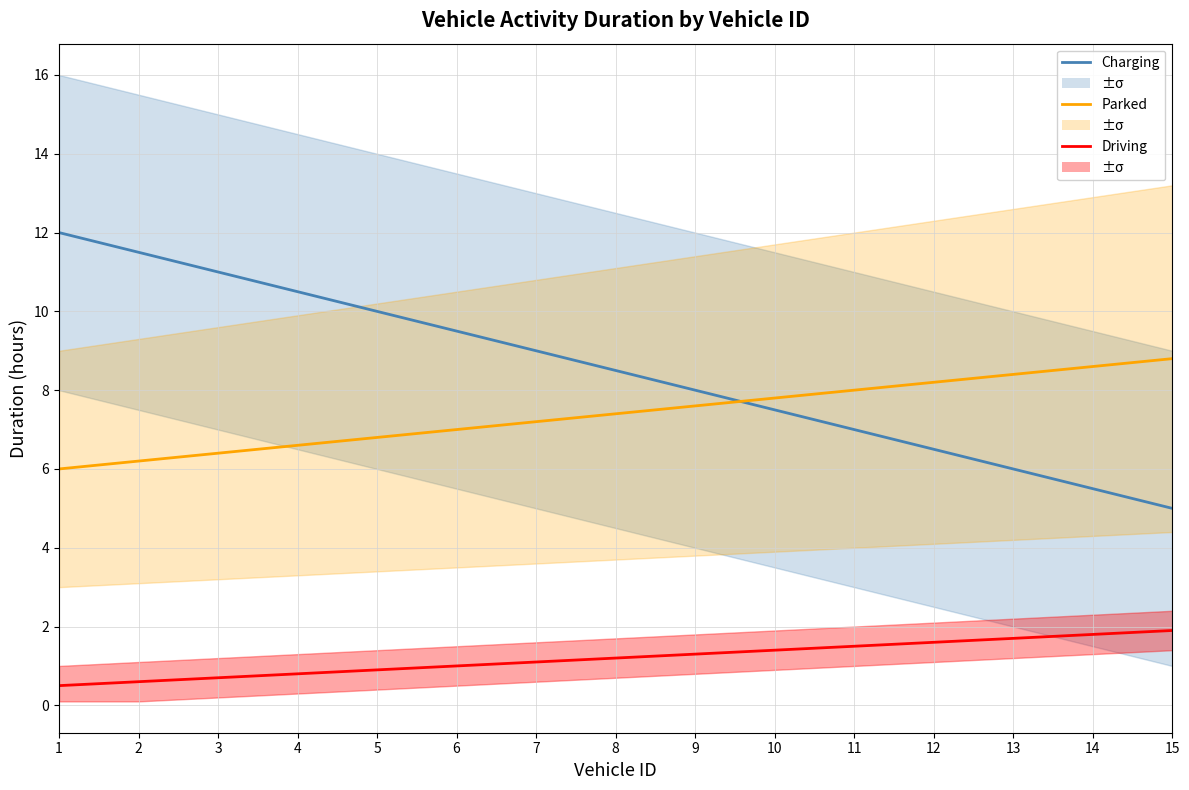

How many lines are shown in the chart?

3